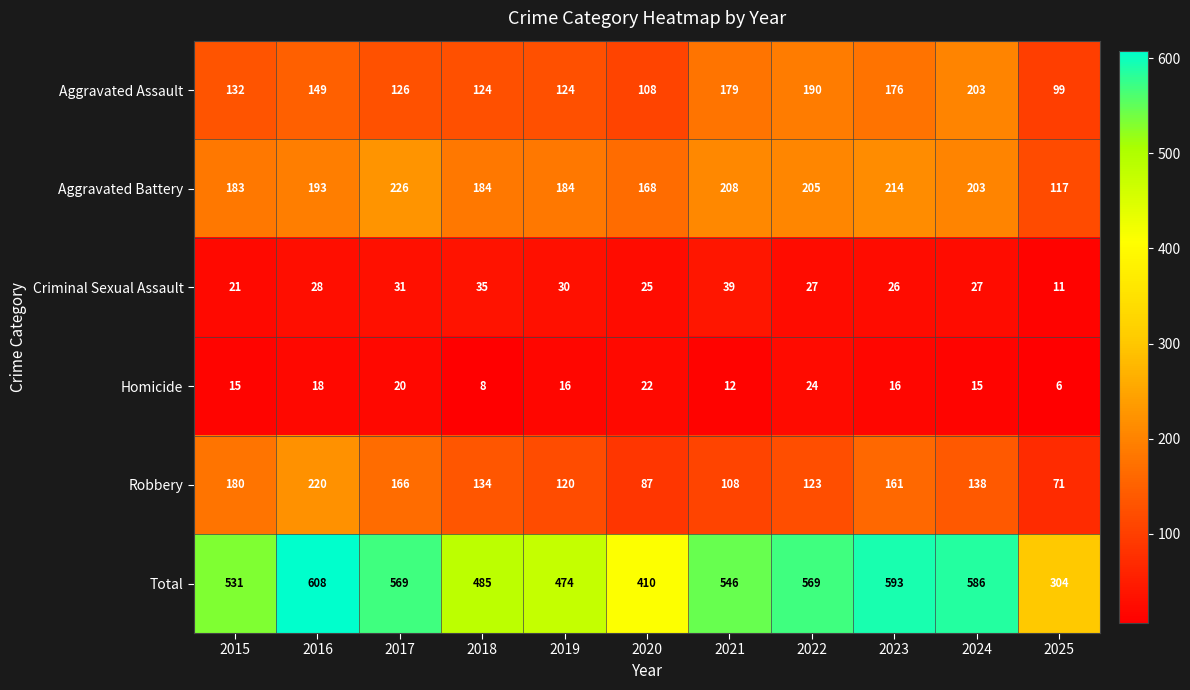

What is the smallest value displayed?

6